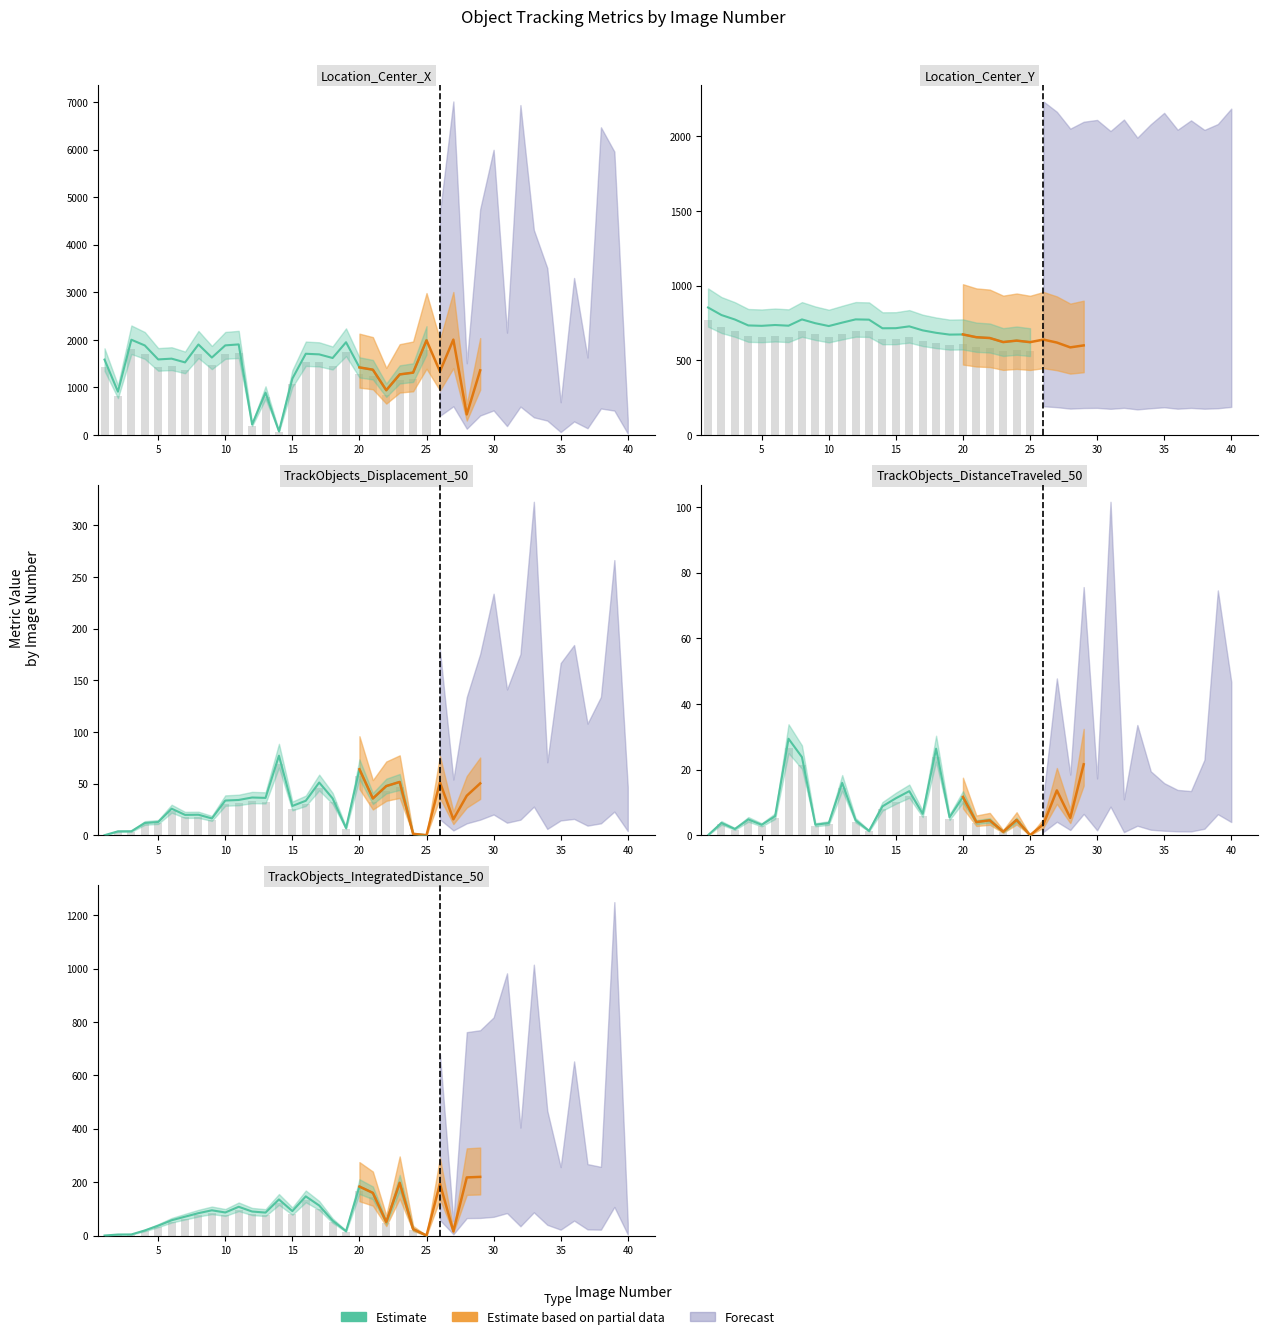

How many positive values are there?

23